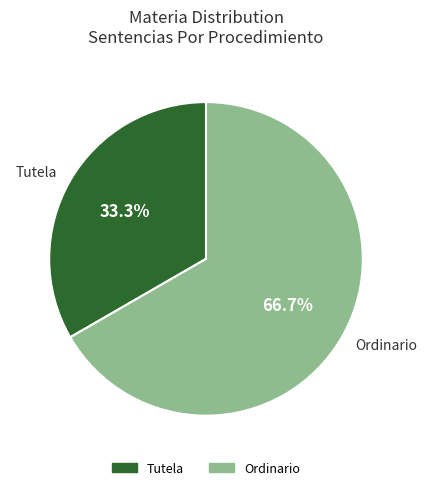

What is the largest slice in the pie chart?

Ordinario